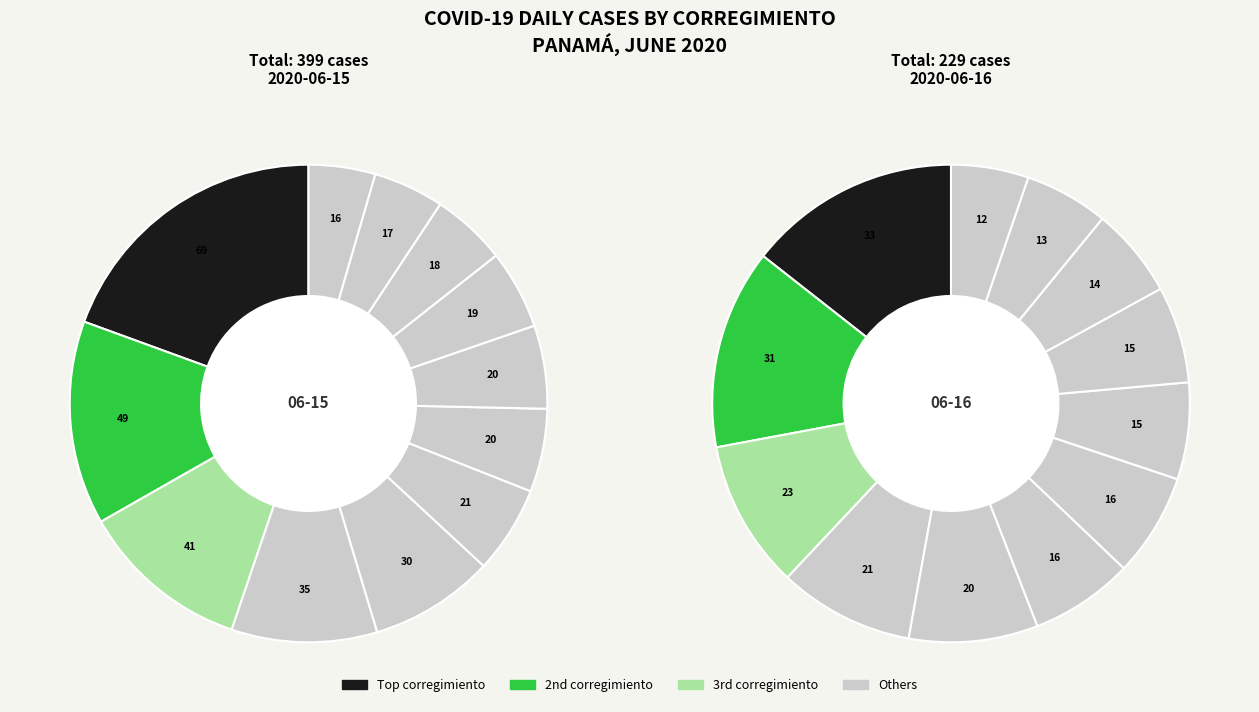

Is it true that Las Cumbres is 13% of the pie?

False